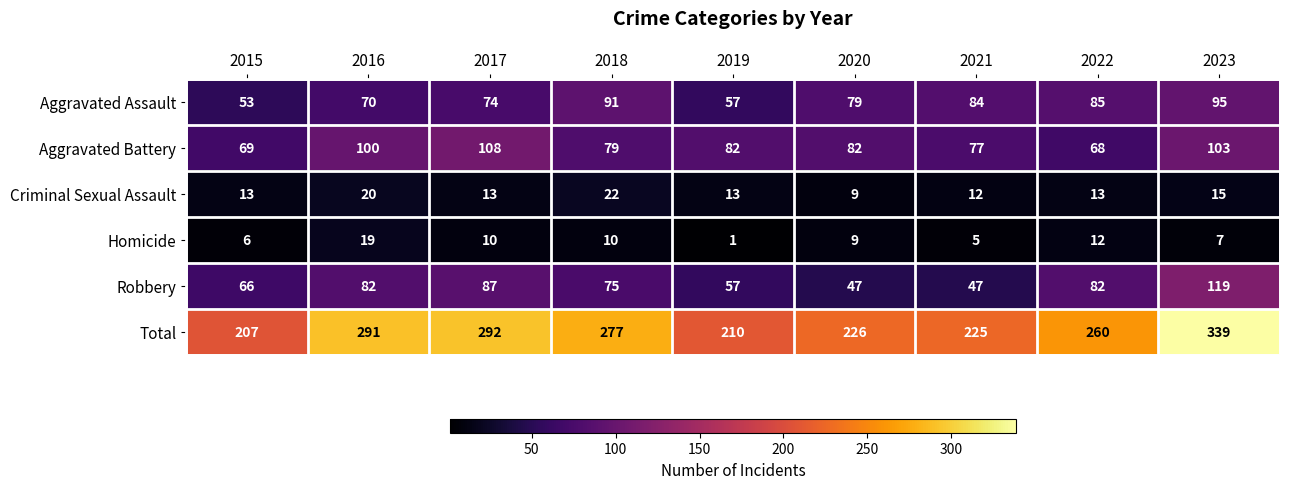

What is the approximate value of Total at 2020, to the nearest 10?

230